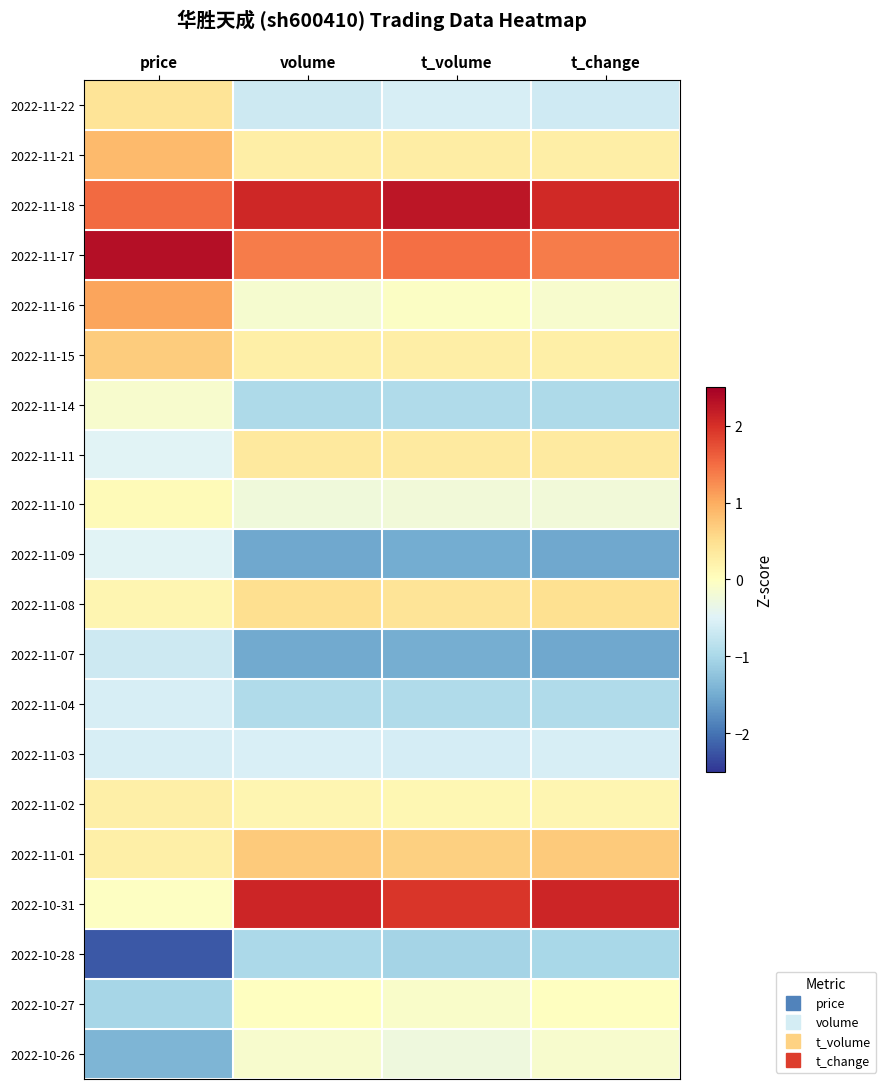

Between volume and t_volume, which is larger?

t_volume